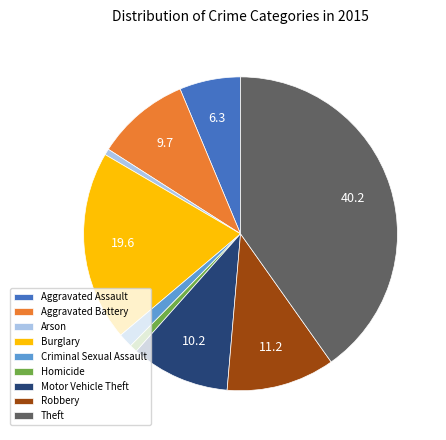

Do Burglary and Criminal Sexual Assault together represent more than half of the pie?

No